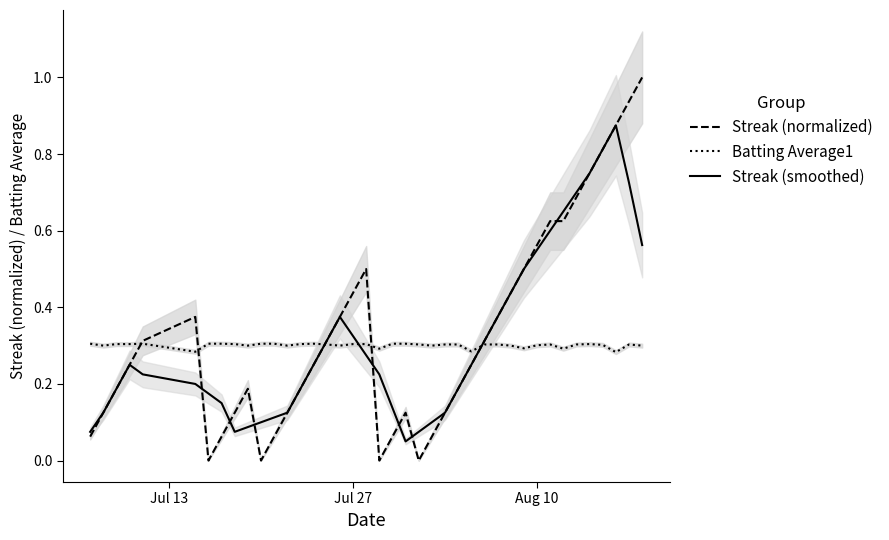

List the series in order of their overall mean, lowest first.

Batting Average1, Streak (smoothed), Streak (normalized)